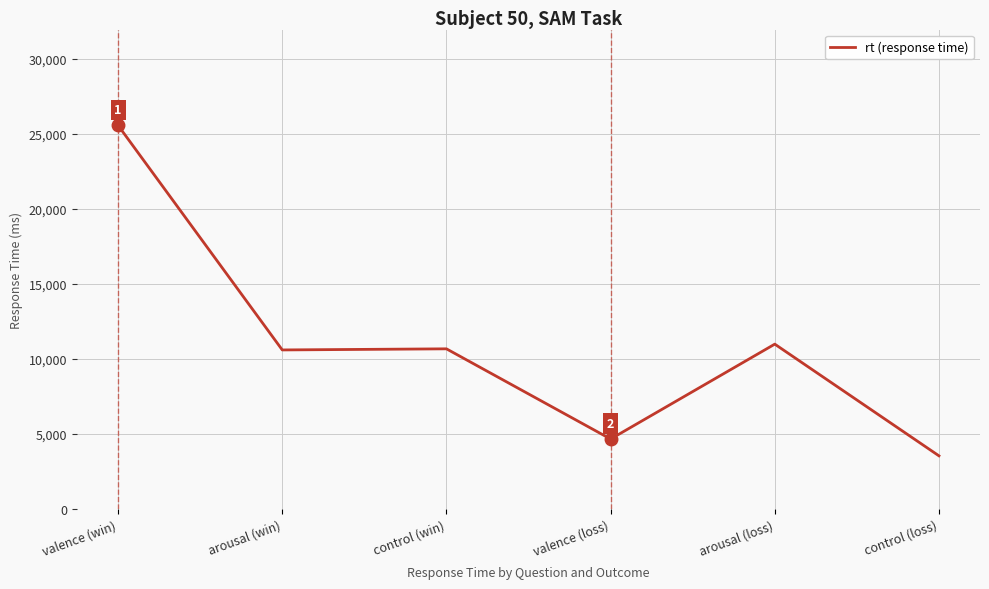

Which category has the lowest value across all series?

control (loss)